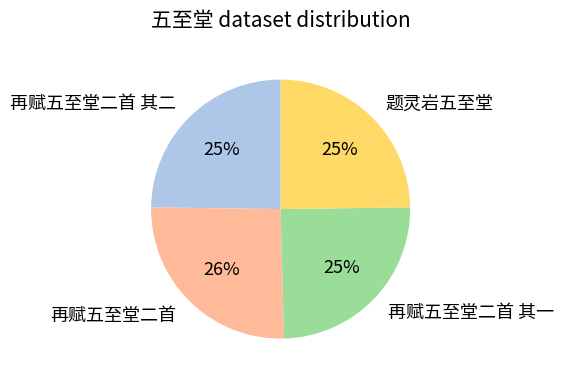

Is the sum of 再赋五至堂二首 其二 and 题灵岩五至堂 greater than half?

No